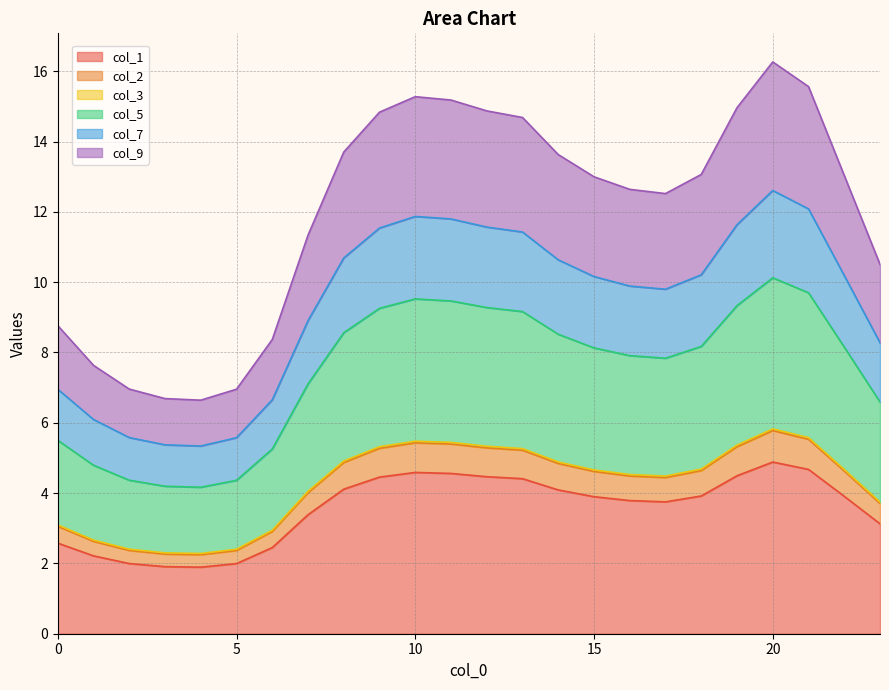

What is the maximum value for col_1?

4.9